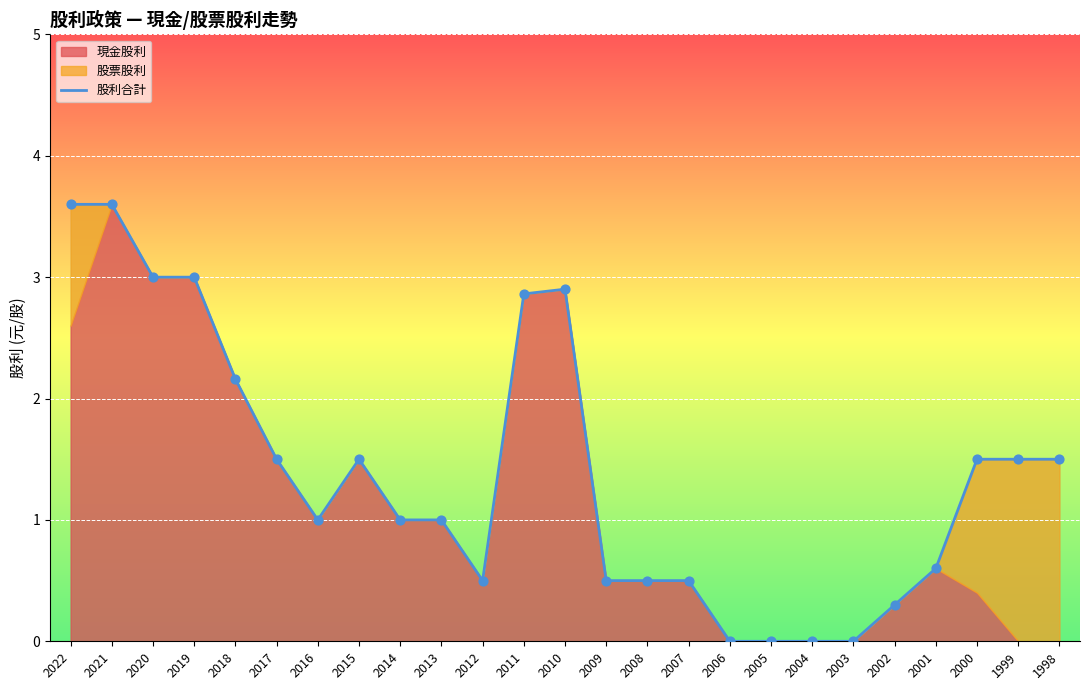

Approximately how many times larger is the value at 2017 compared to 2019?

0.5